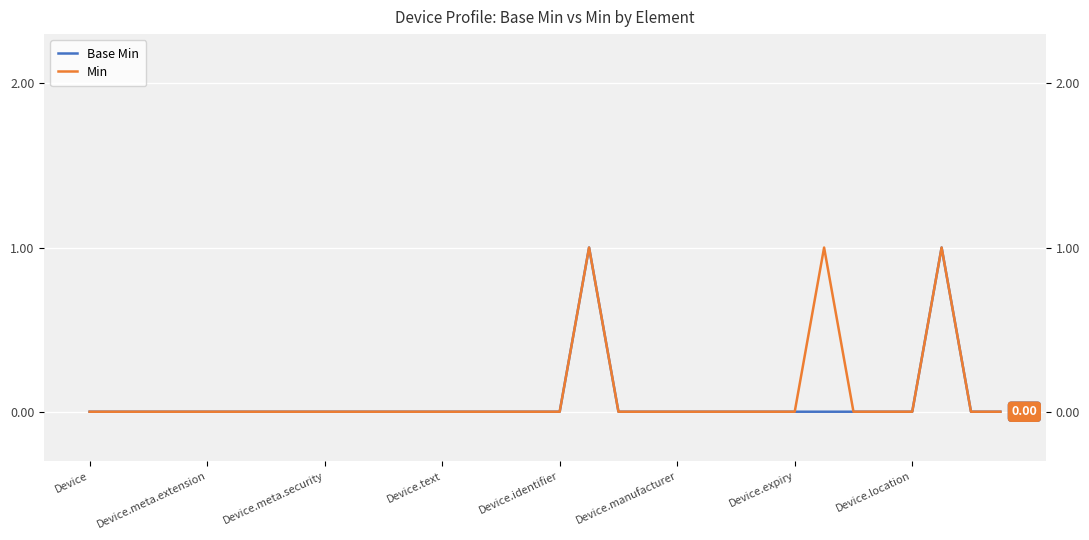

Rank the series by their maximum value, from lowest to highest.

Base Min, Min